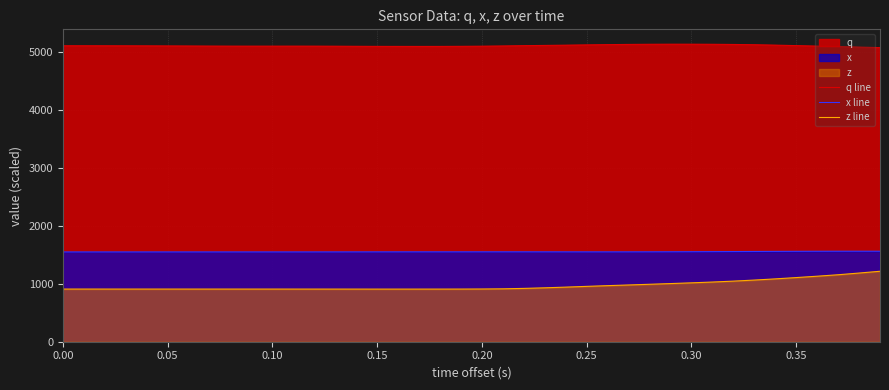

True or false: q line has more than 1 points higher than both neighbors.

True